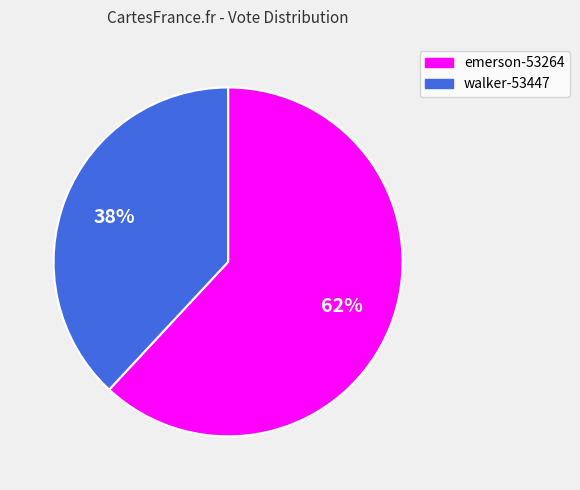

Does any single category account for the majority?

Yes